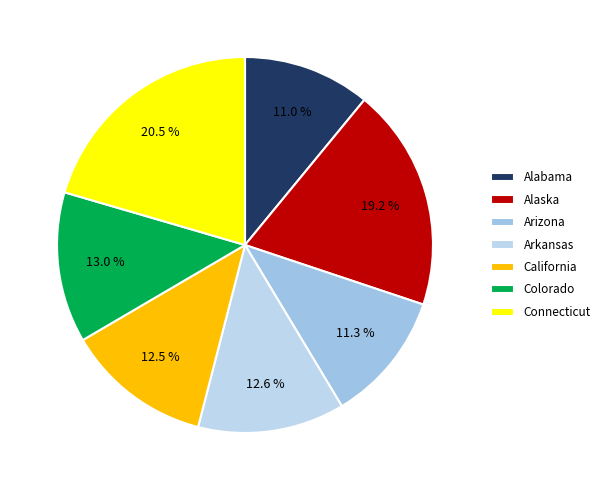

Count the number of slices in the pie.

7